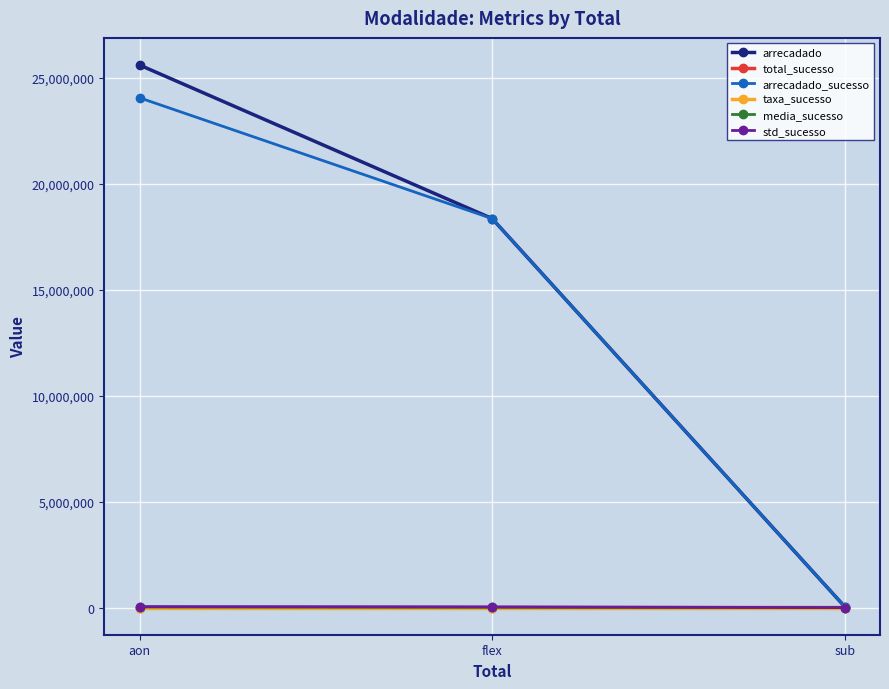

The value of std_sucesso at flex is 33934.8. True or false?

True